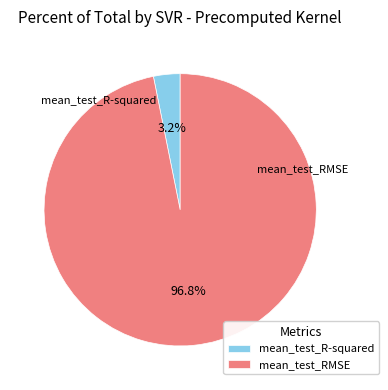

Count the number of slices in the pie.

2